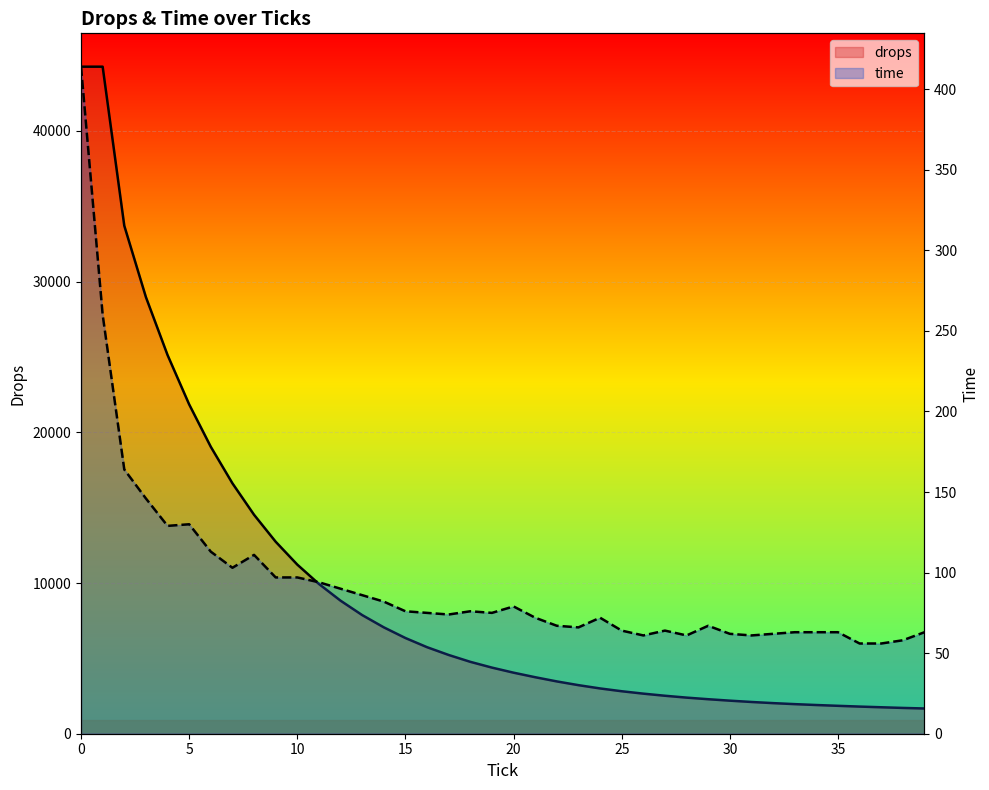

What is the total value across all series at 20?

4130